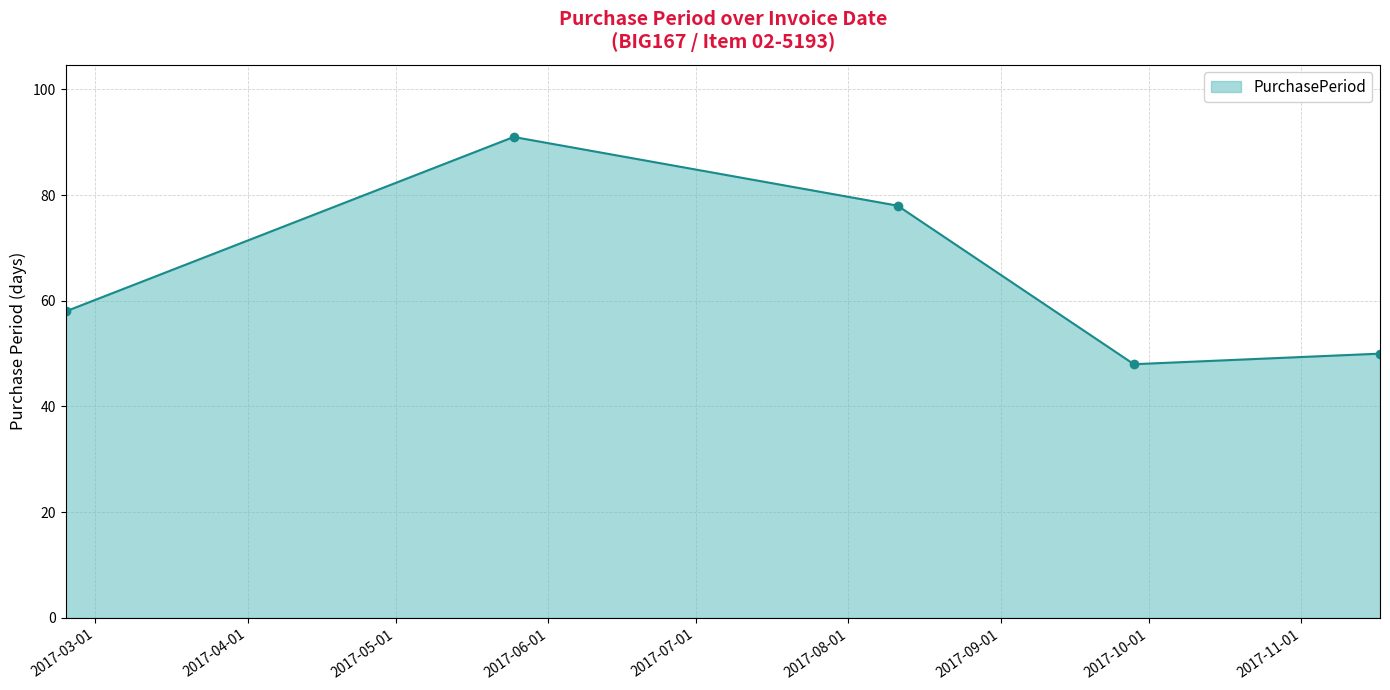

Reading right to left, transcribe all the data shown in this chart.

50	48	78	91	58